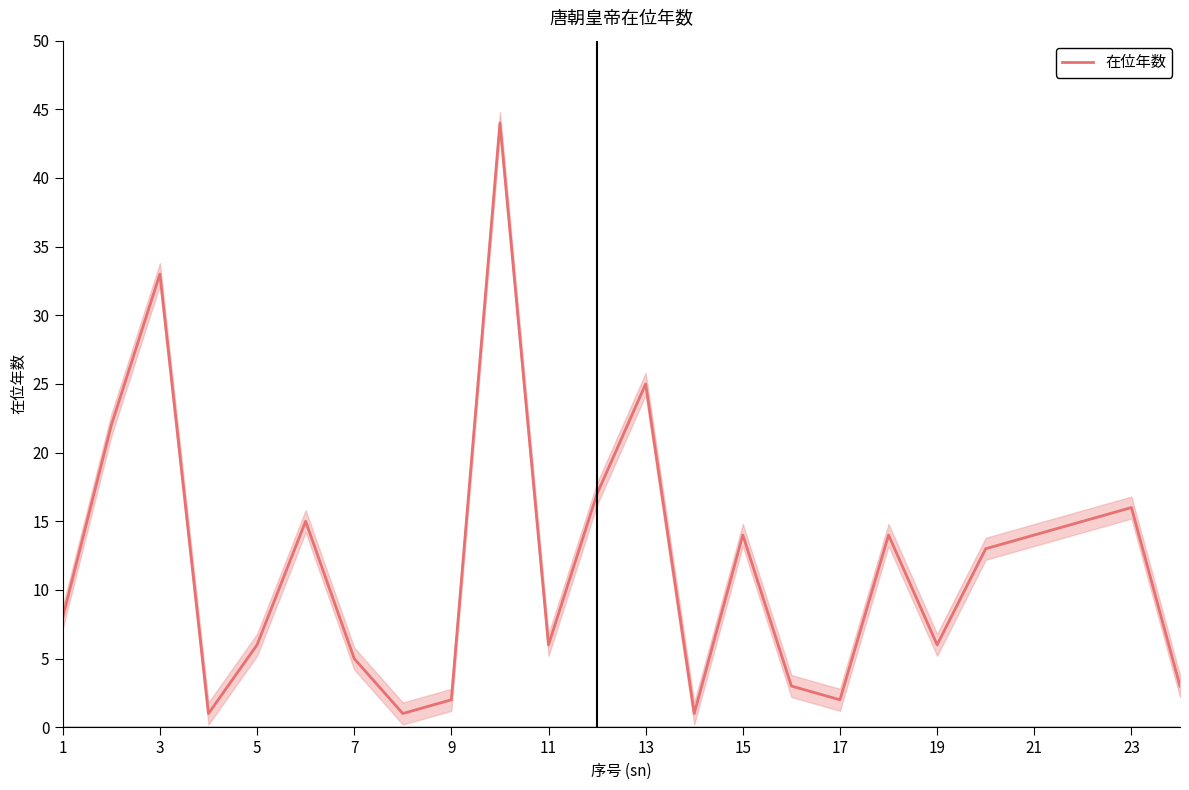

Reading right to left, list all the values displayed in this chart.

3	16	15	14	13	6	14	2	3	14	1	25	17	6	44	2	1	5	15	6	1	33	22	8